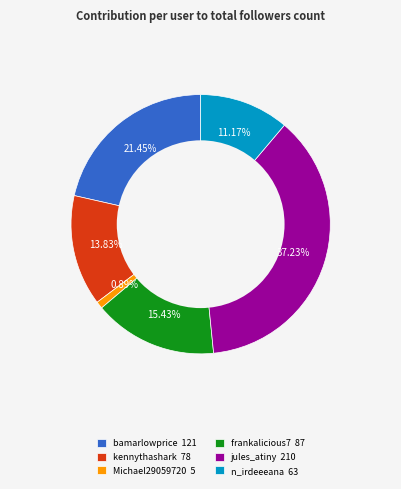

Which category has the biggest portion of the pie?

jules_atiny